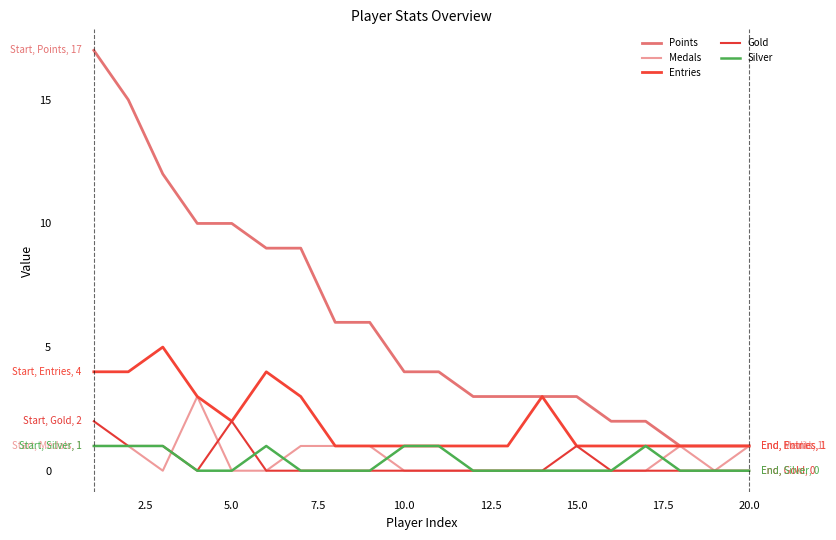

True or false: Points and Gold cross at least once.

False